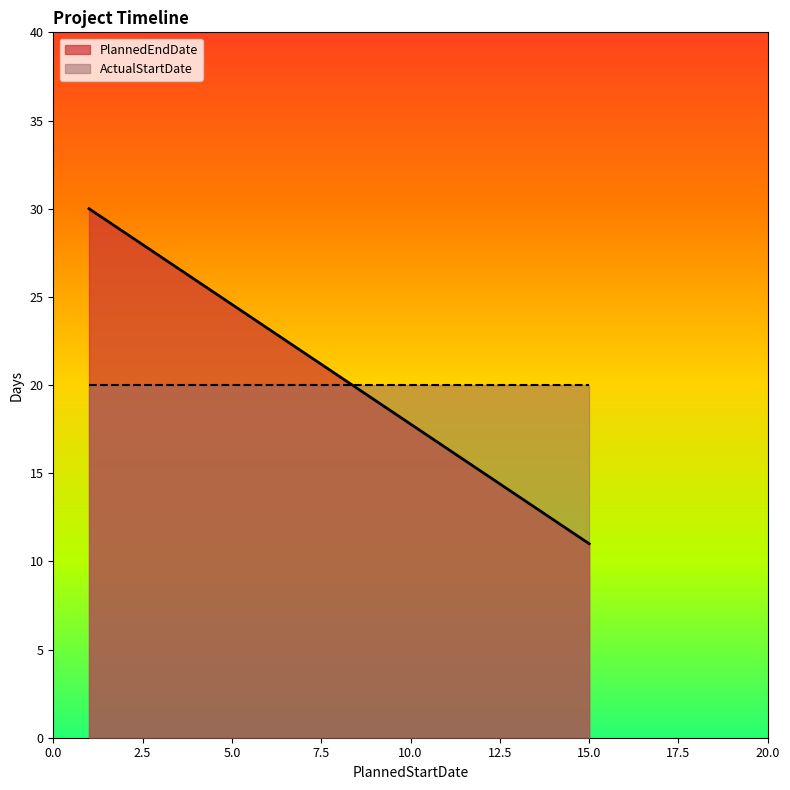

Is it true that the value at 15 is 11?

True